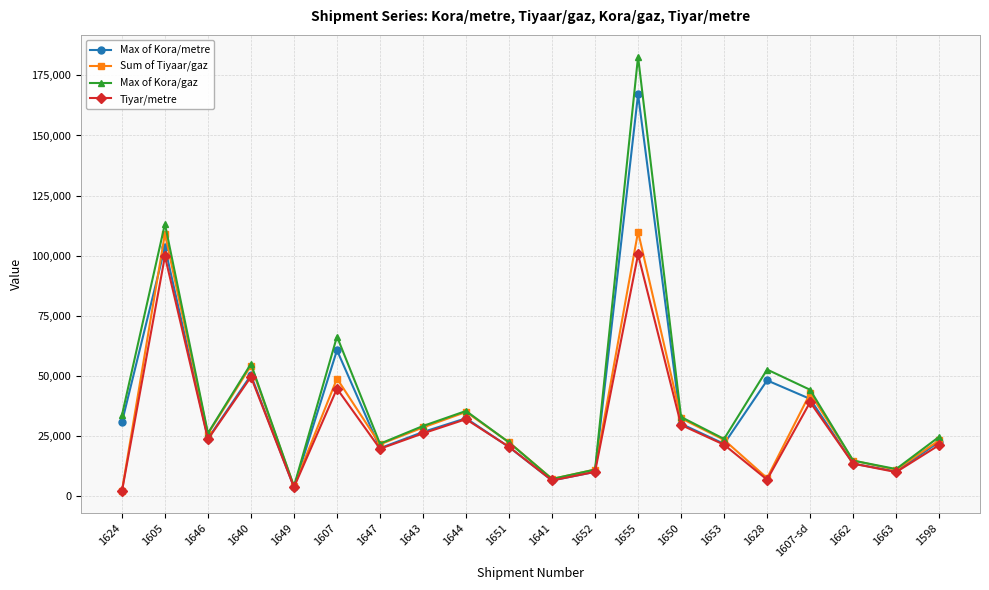

Rank the series by their maximum value, from lowest to highest.

Tiyar/metre, Sum of Tiyaar/gaz, Max of Kora/metre, Max of Kora/gaz